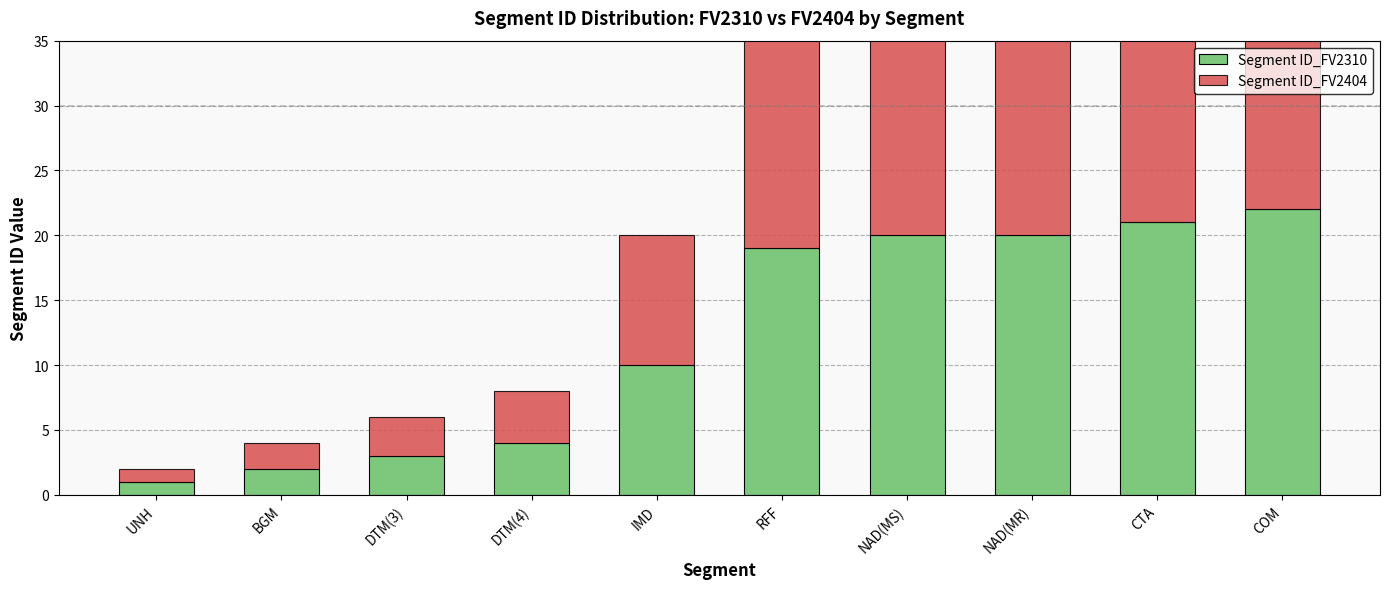

Reading right to left, list all the values displayed in this chart.

Segment ID_FV2310: COM=22	CTA=21	NAD(MR)=20	NAD(MS)=20	RFF=19	IMD=10	DTM(4)=4	DTM(3)=3	BGM=2	UNH=1
Segment ID_FV2404: COM=22	CTA=21	NAD(MR)=20	NAD(MS)=20	RFF=19	IMD=10	DTM(4)=4	DTM(3)=3	BGM=2	UNH=1